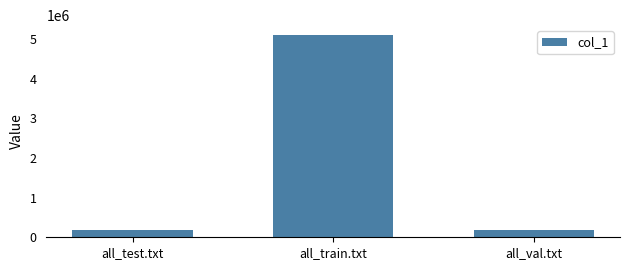

What is the sum of the values at all_val.txt and all_test.txt?

364311